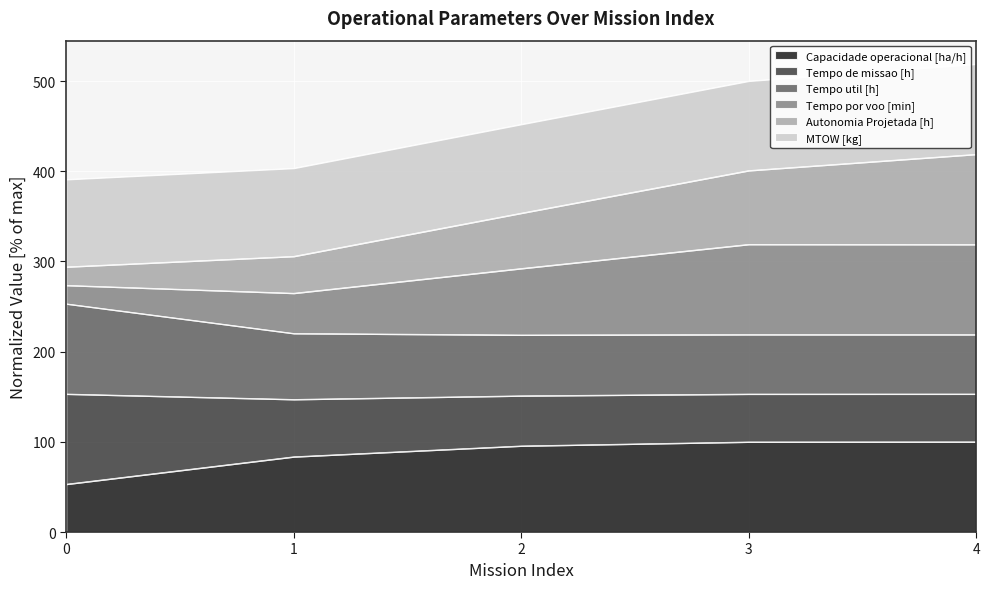

What is the total value across all series at 4?

518.8